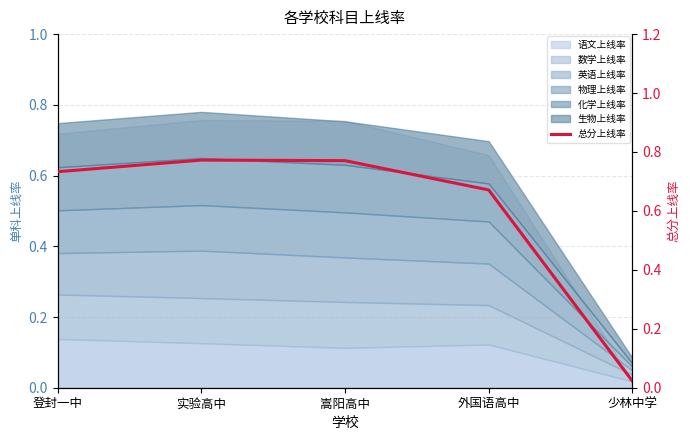

Between 外国语高中 and 登封一中, which is larger?

登封一中